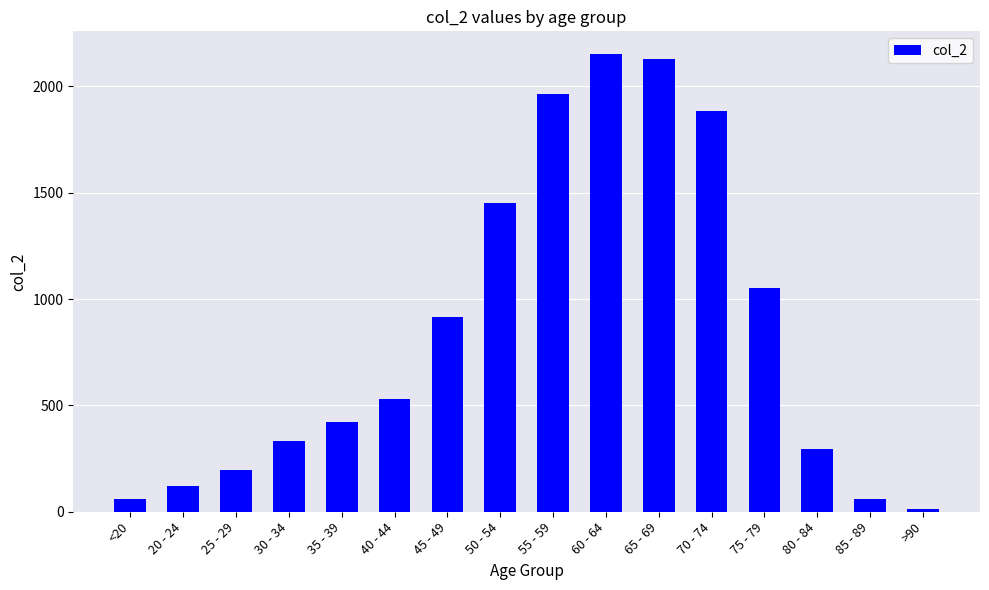

Reading right to left, what are all the values shown in this chart?

>90=15	85 - 89=62	80 - 84=296	75 - 79=1053	70 - 74=1882	65 - 69=2130	60 - 64=2151	55 - 59=1965	50 - 54=1450	45 - 49=915	40 - 44=530	35 - 39=420	30 - 34=333	25 - 29=196	20 - 24=121	<20=62